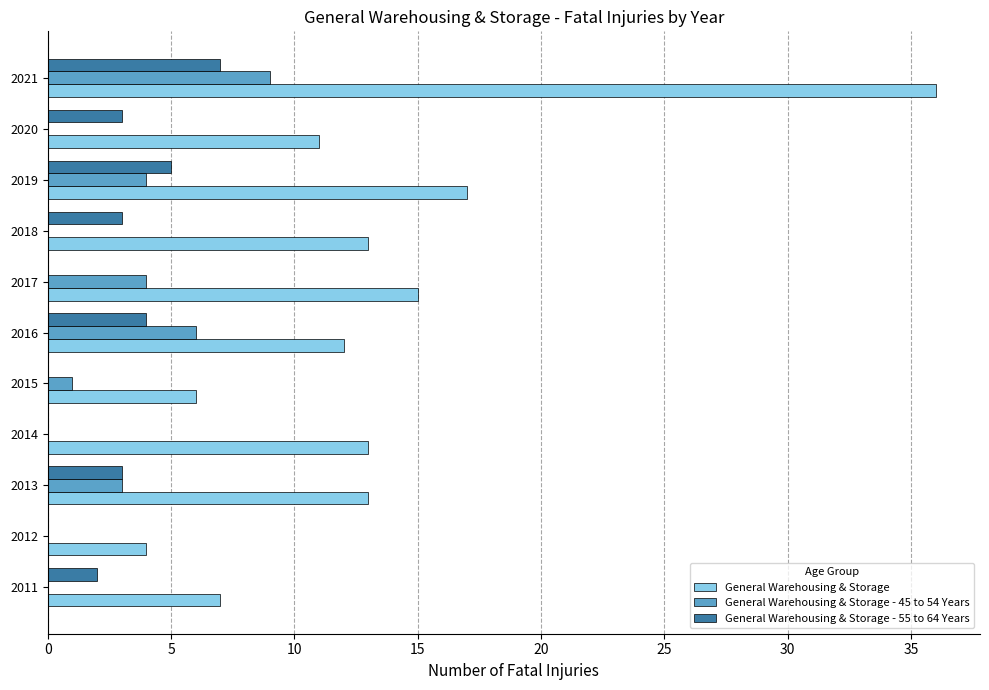

Which category has the highest value across all series?

2021